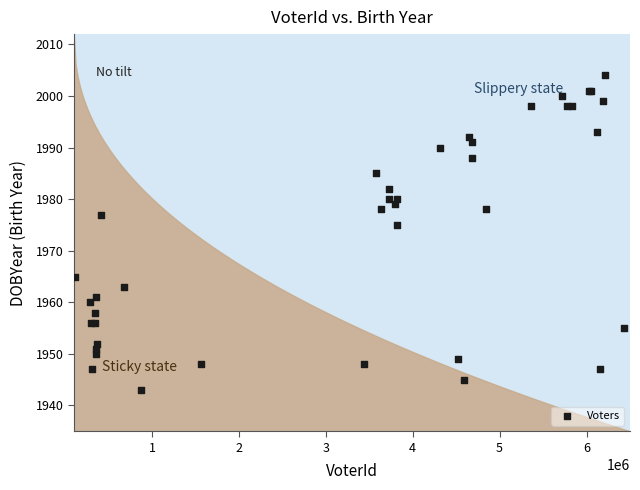

What Y value in the scatter plot is closest to 1973?

1975